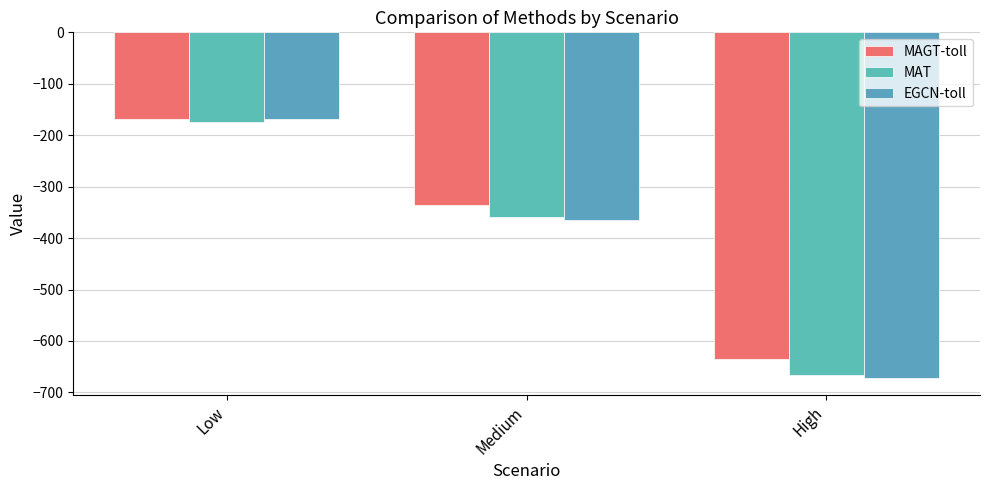

What is the difference between the maximum and minimum values in the MAGT-toll series?

465.9